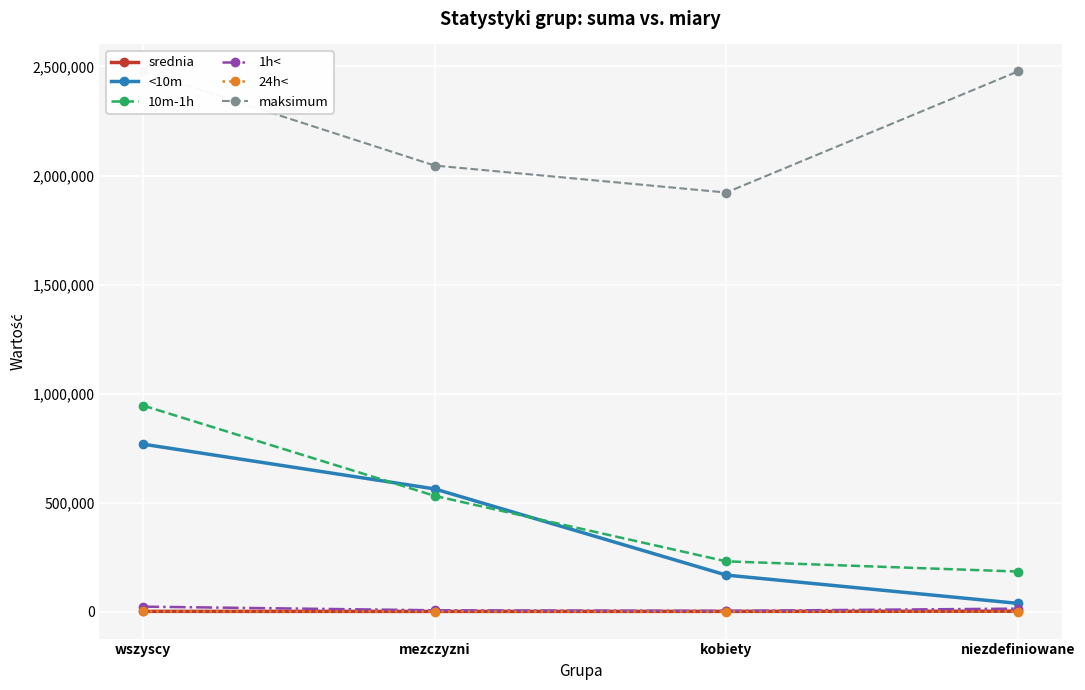

True or false: 1h< and maksimum cross at least once.

False